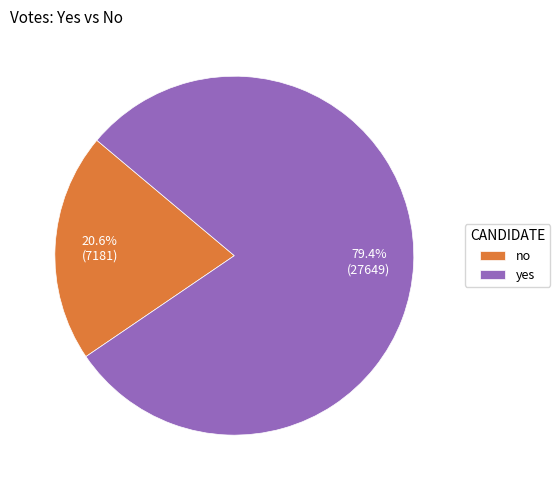

What percentage is the no slice, to the nearest percent?

21%